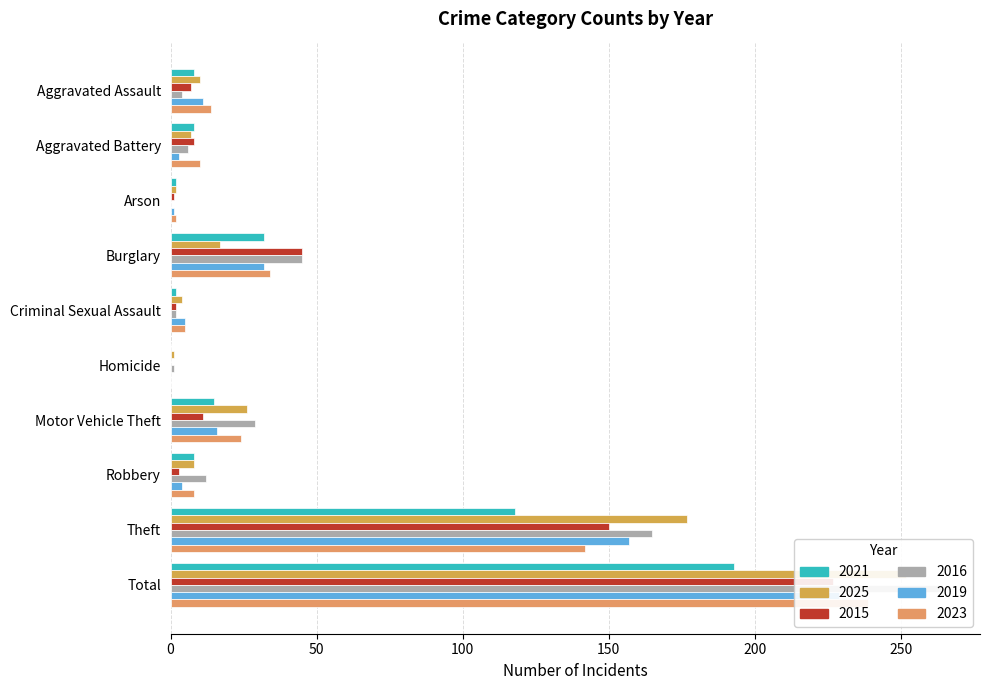

What is the average value of the 2015 series?

45